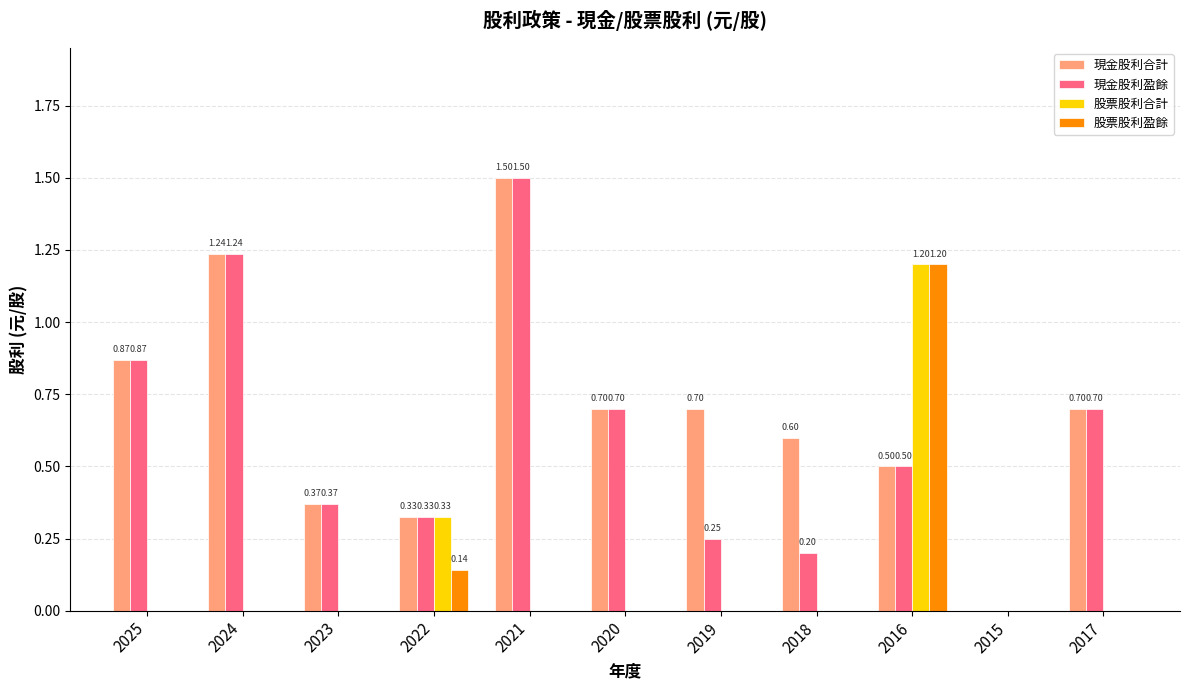

Are the bars horizontal?

No